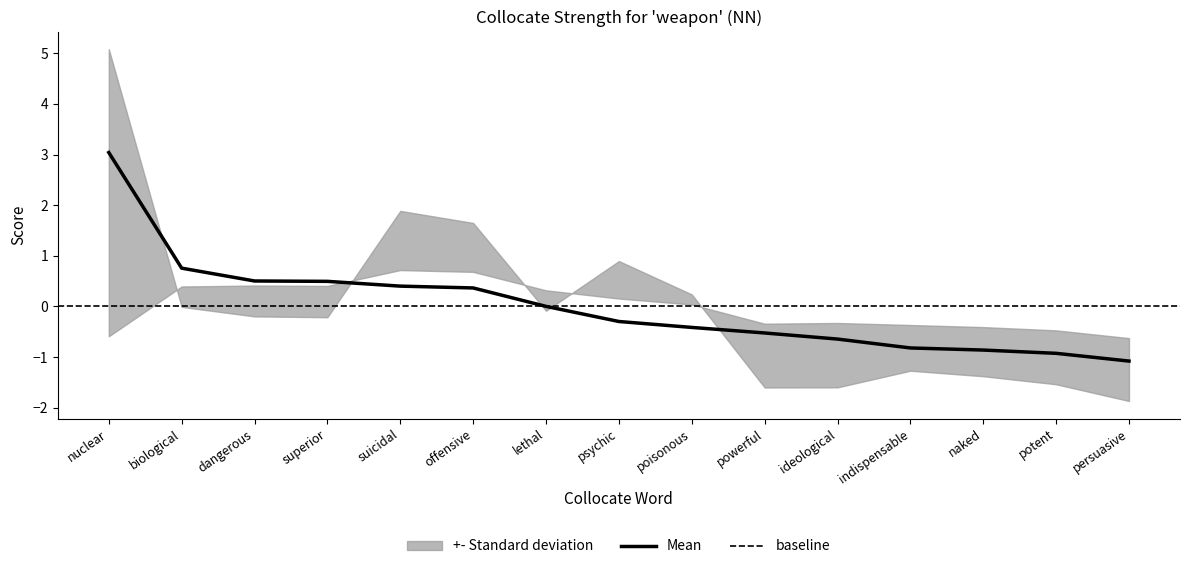

What position from the left is psychic?

8